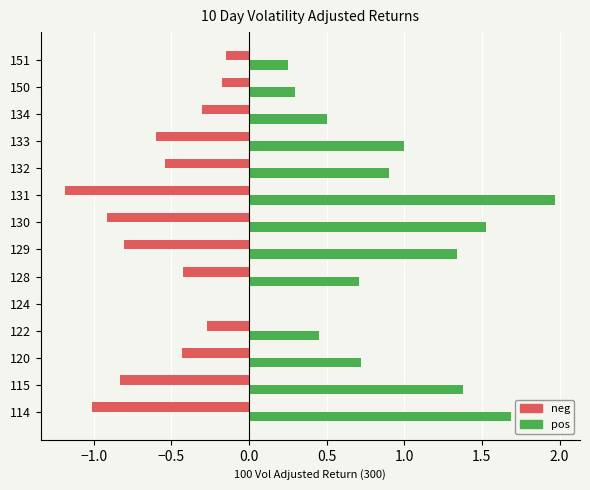

Is the value of neg at 150 greater than the value of pos at 134?

No